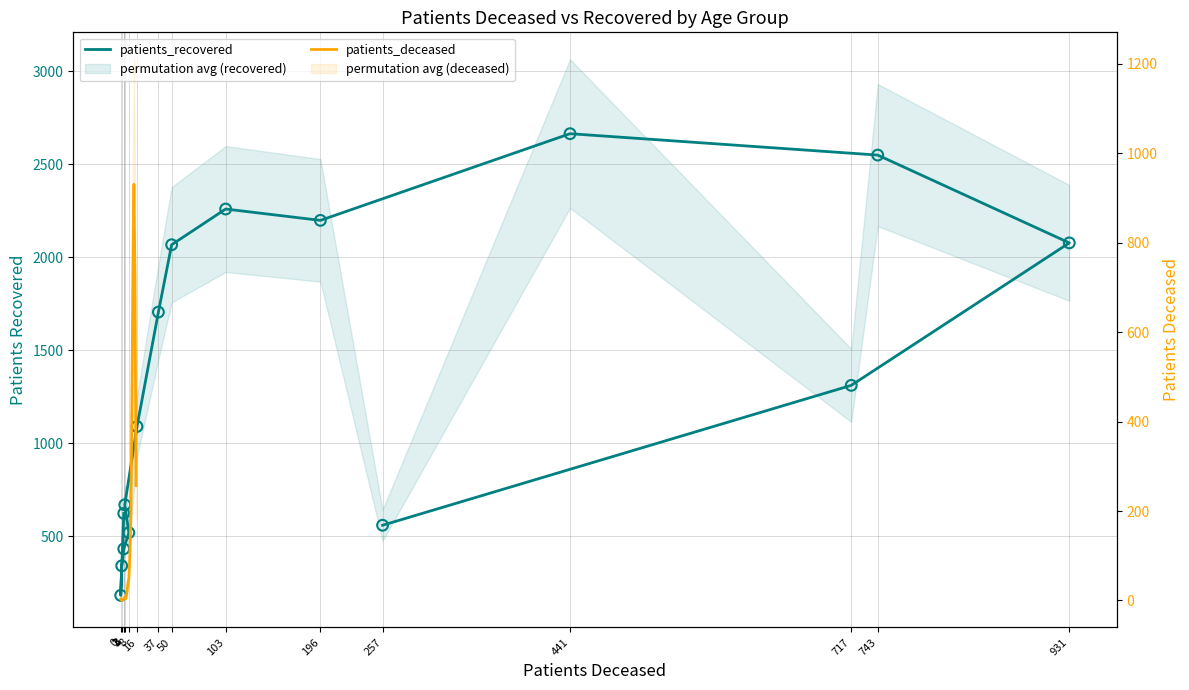

At which category is the sum across all series the highest?

441